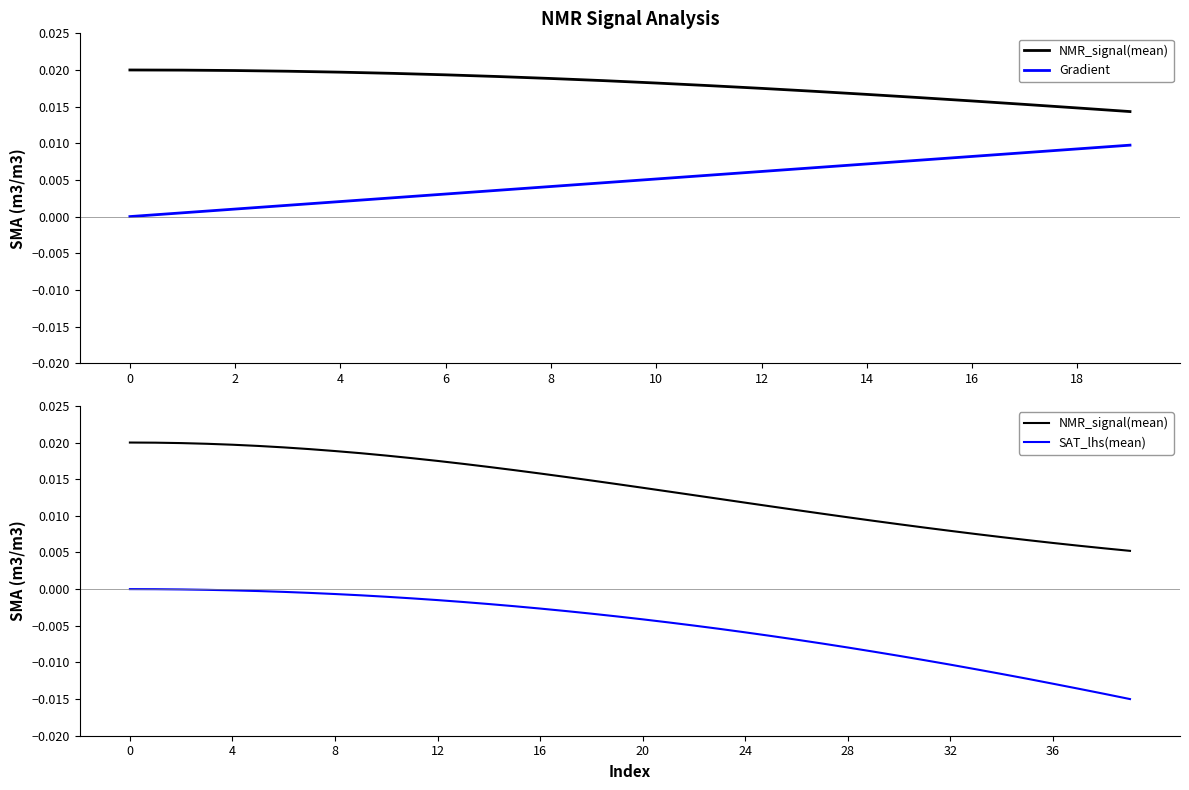

True or false: NMR_signal(mean) has more than 1 points higher than both neighbors.

False